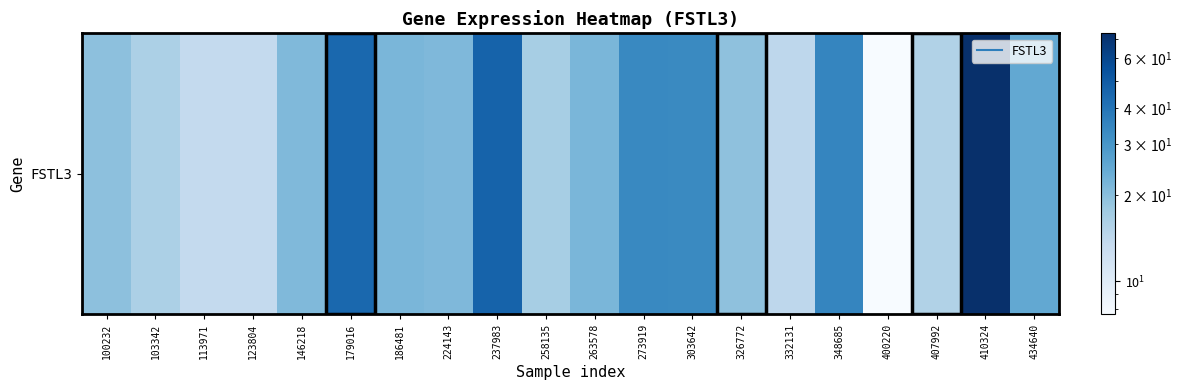

Reading right to left, what are all the values shown in this chart?

25.1	73.1	15.5	7.7	34.8	14.2	19.4	33.5	33.8	21.7	16.6	47.0	21.3	21.8	44.7	21.0	13.6	13.6	16.2	19.6